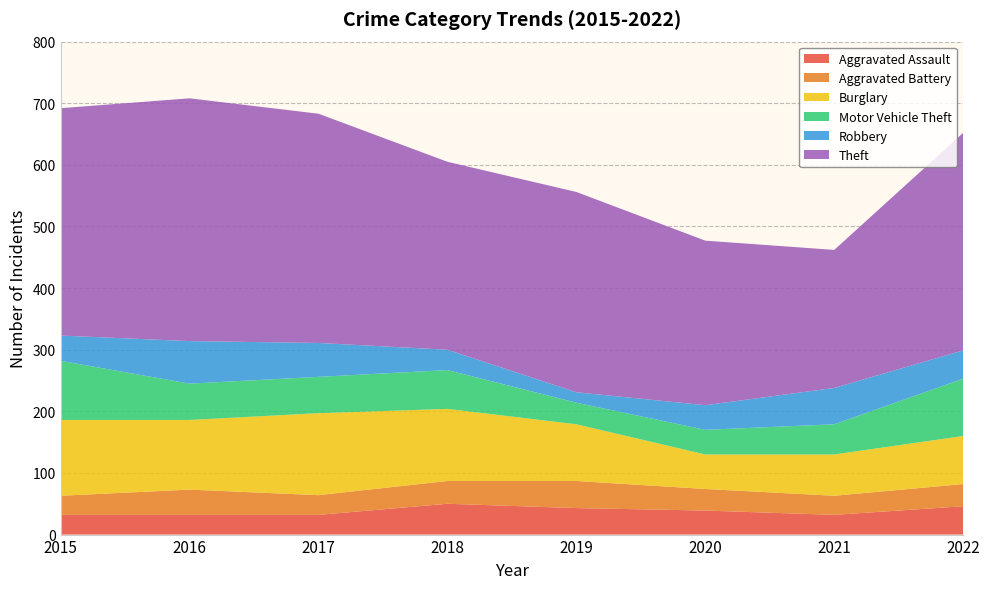

Reading left to right, list all the values displayed in this chart.

Aggravated Assault: 2015=32	2016=32	2017=32	2018=50	2019=43	2020=39	2021=32	2022=46
Aggravated Battery: 2015=31	2016=41	2017=32	2018=37	2019=44	2020=35	2021=31	2022=36
Burglary: 2015=123	2016=113	2017=133	2018=117	2019=92	2020=56	2021=67	2022=78
Motor Vehicle Theft: 2015=96	2016=59	2017=59	2018=63	2019=35	2020=40	2021=49	2022=93
Robbery: 2015=41	2016=69	2017=55	2018=33	2019=17	2020=40	2021=59	2022=46
Theft: 2015=369	2016=394	2017=372	2018=305	2019=325	2020=267	2021=224	2022=353